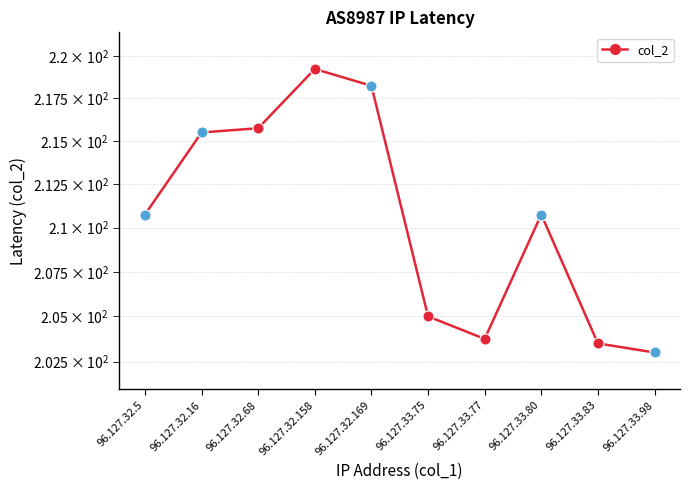

Where does the data first go above 210?

96.127.32.5